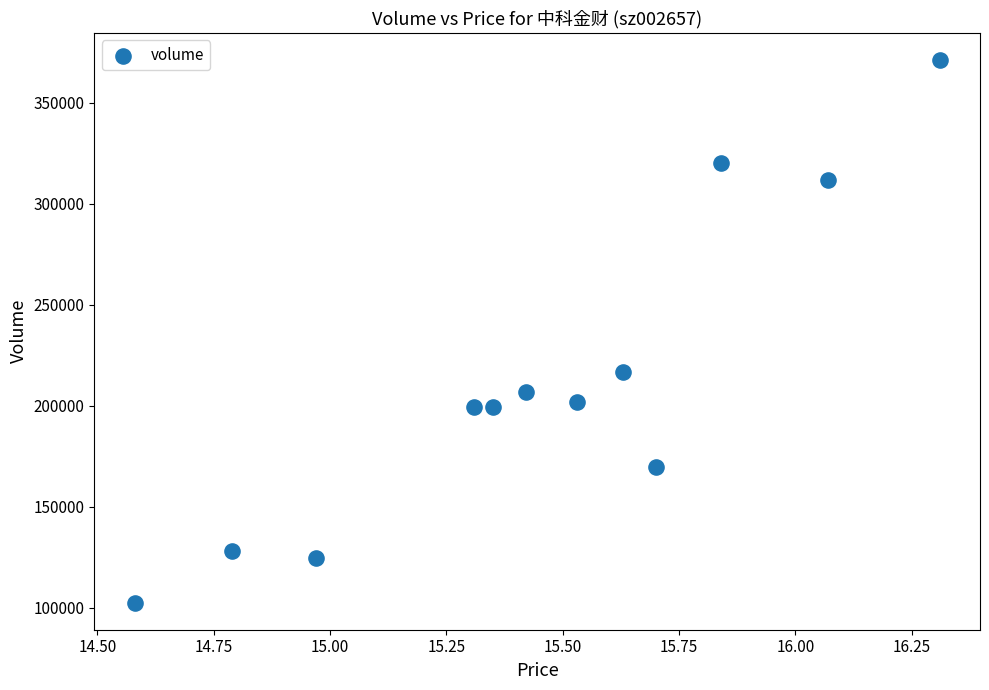

What Y value in the scatter plot is closest to 236879?

216758